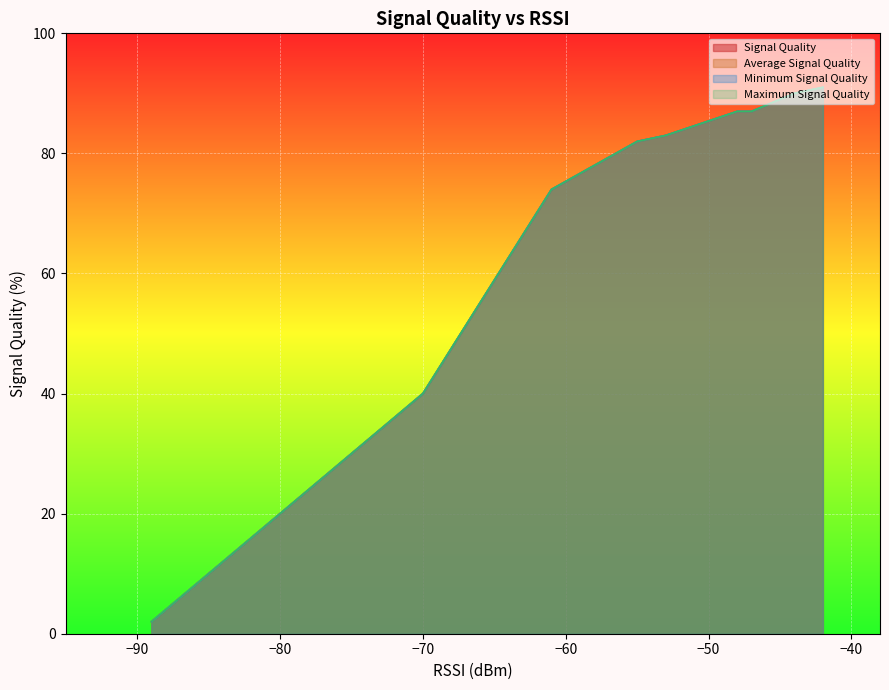

The value of Minimum Signal Quality at 18 is 17. True or false?

False